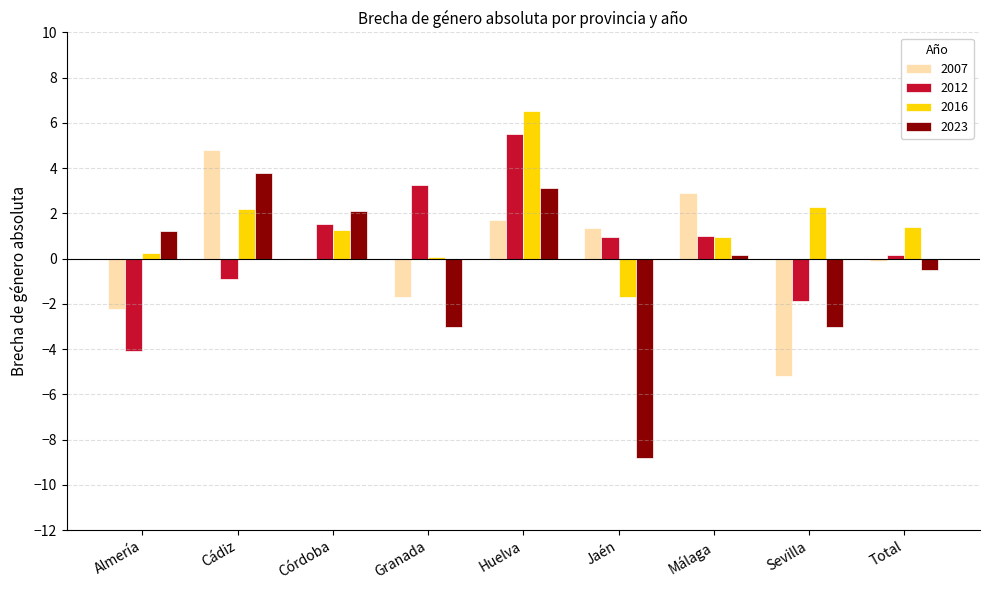

Count the number of categories in the chart.

9